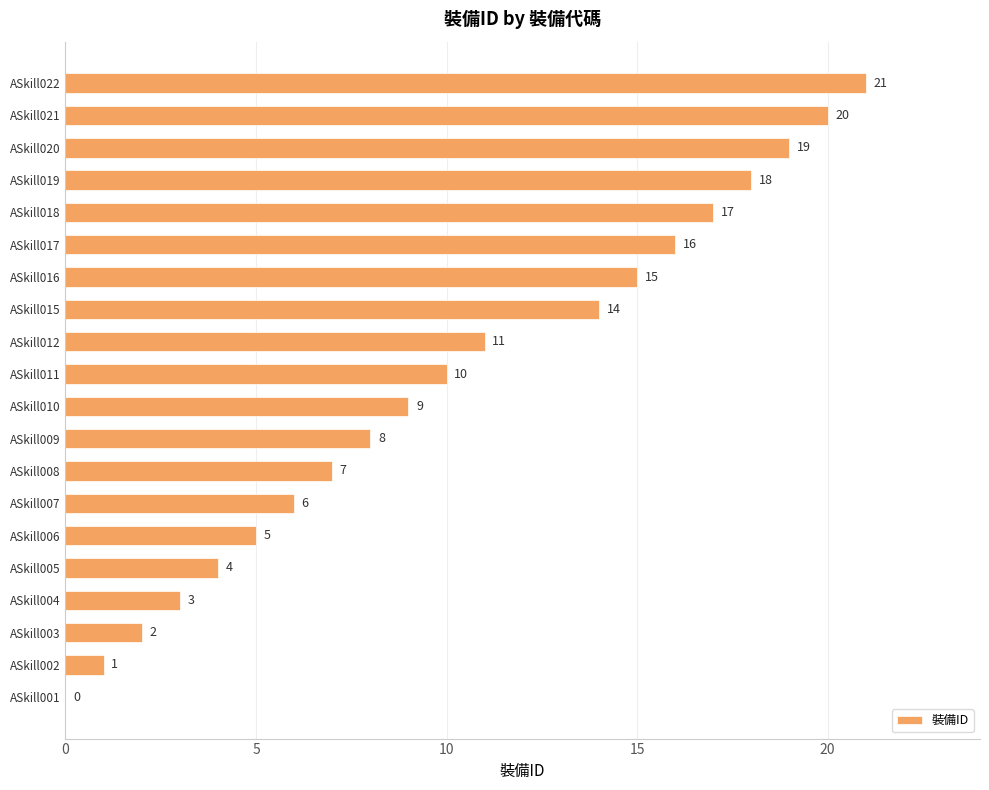

What is the sum of all values?

206